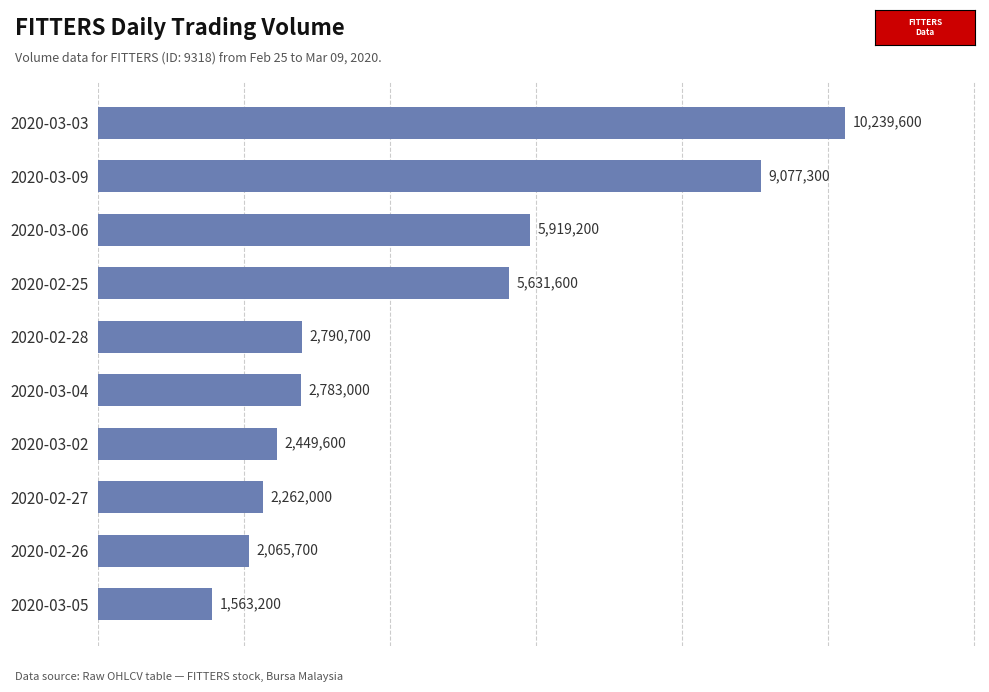

List the labels in order of value, largest first.

2020-03-03, 2020-03-09, 2020-03-06, 2020-02-25, 2020-02-28, 2020-03-04, 2020-03-02, 2020-02-27, 2020-02-26, 2020-03-05